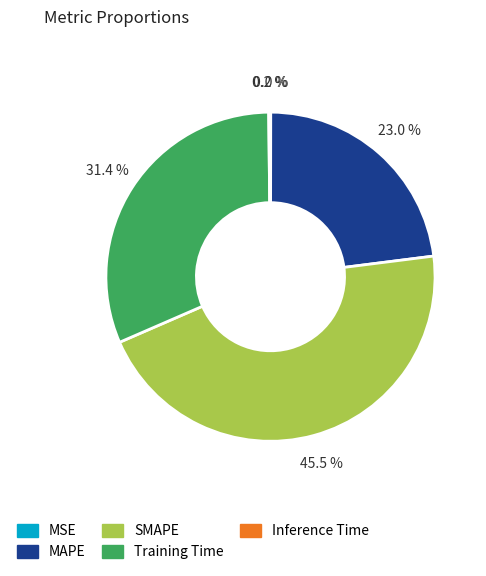

Which category has the biggest portion of the pie?

SMAPE